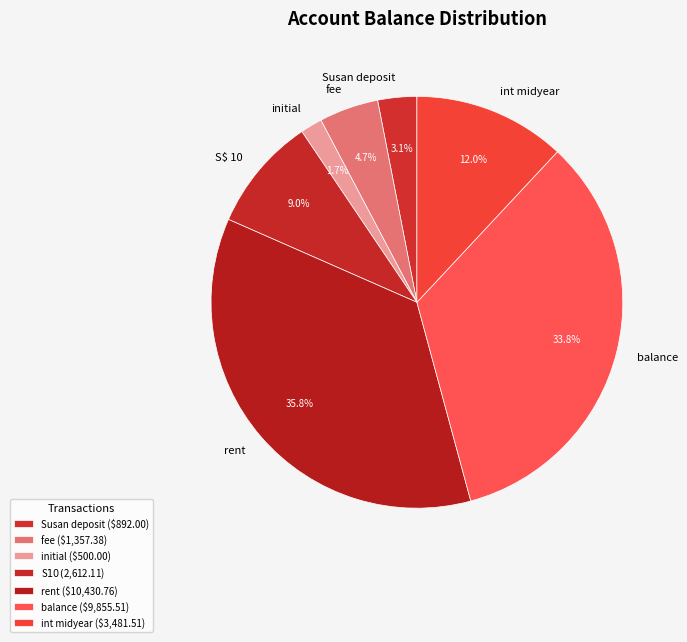

Does Susan deposit represent more than half of the total?

No